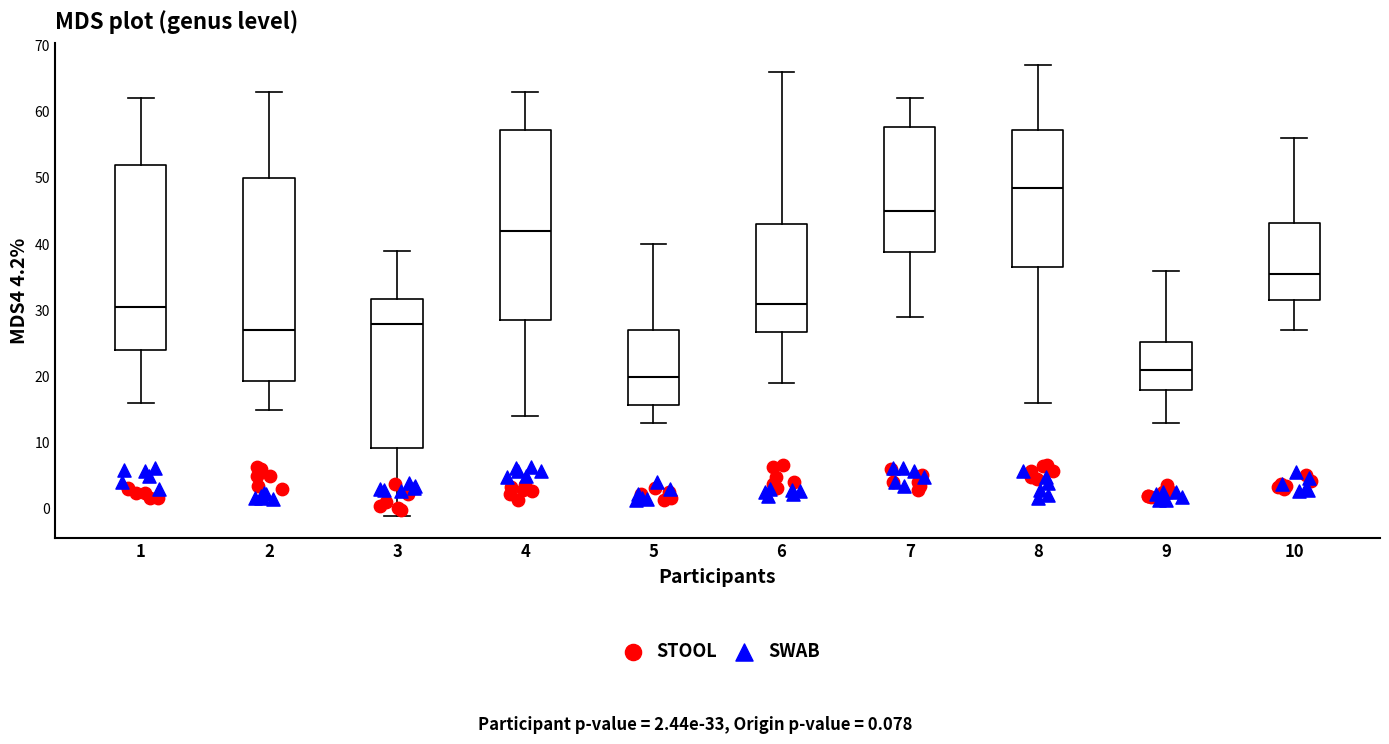

Which box's median line is the highest?

8